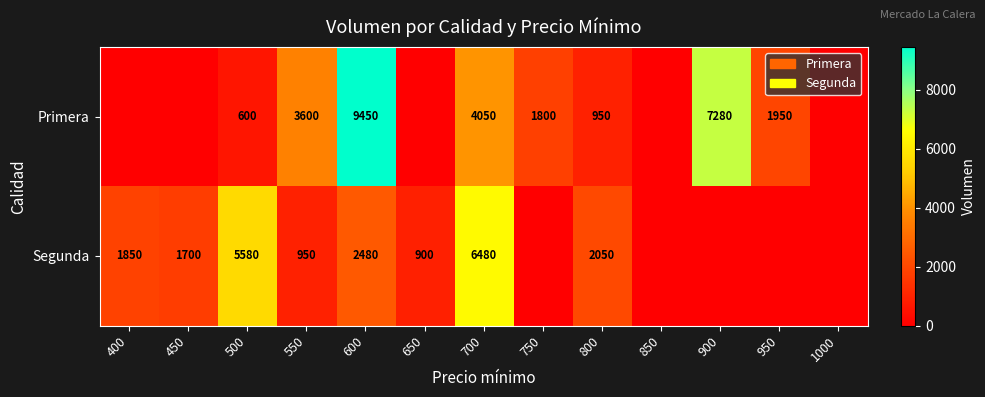

How many data points does each series have?

13